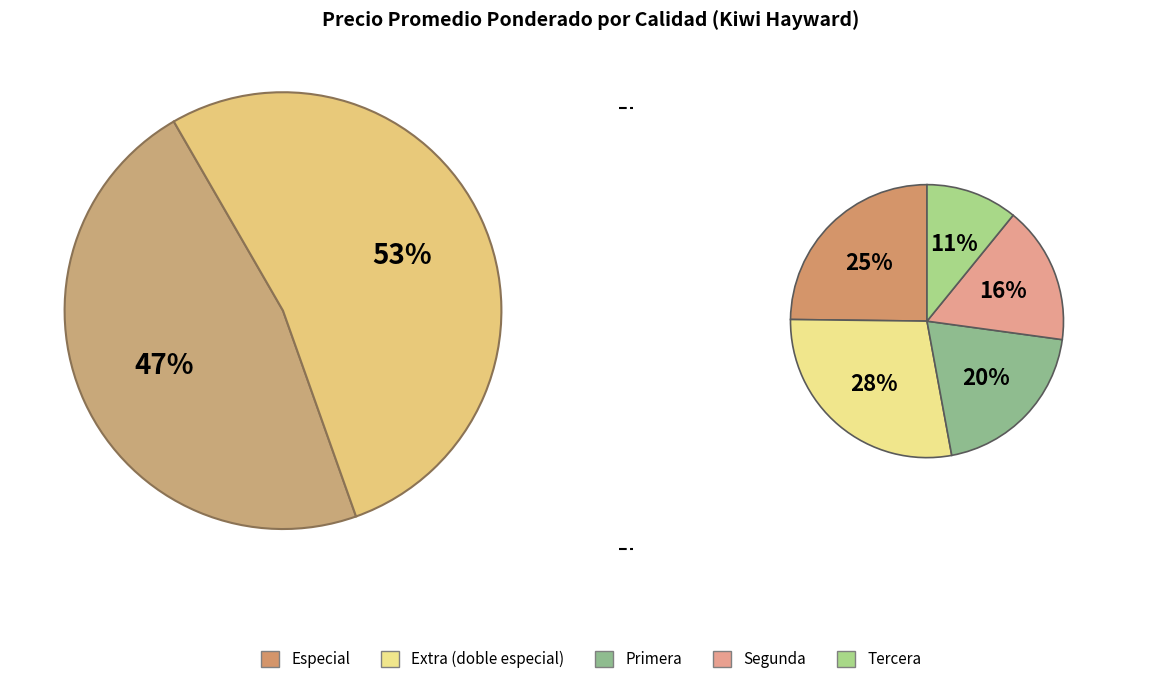

Is Tercera the majority of the pie?

No